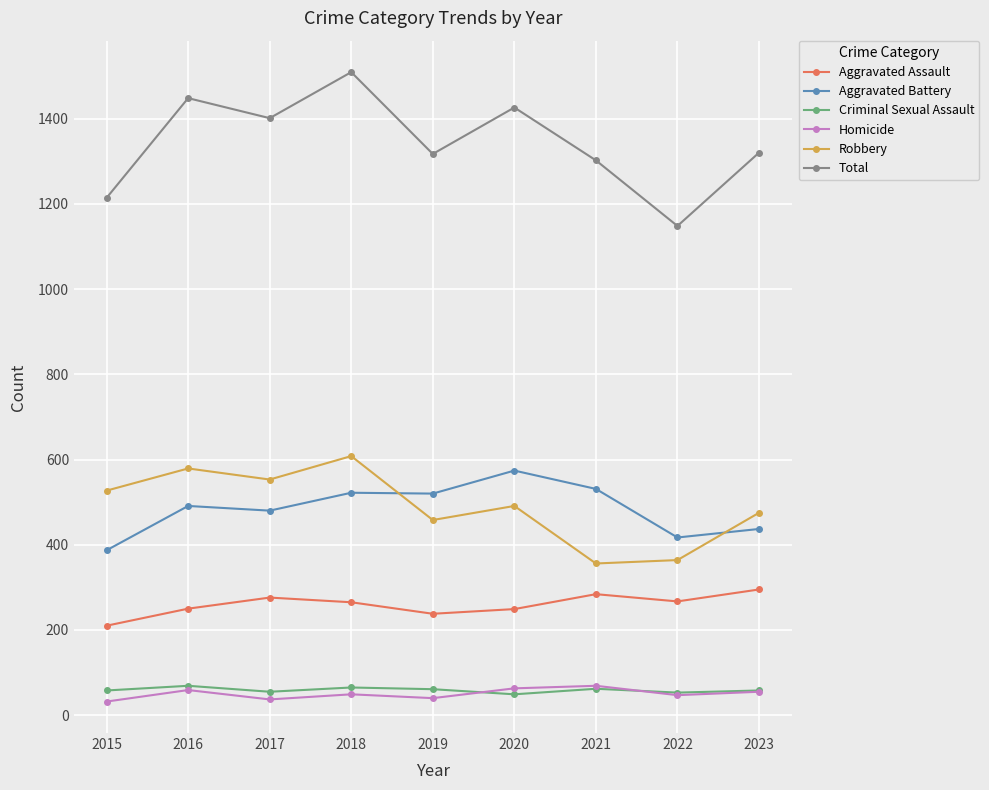

What is the greatest value displayed?

1509